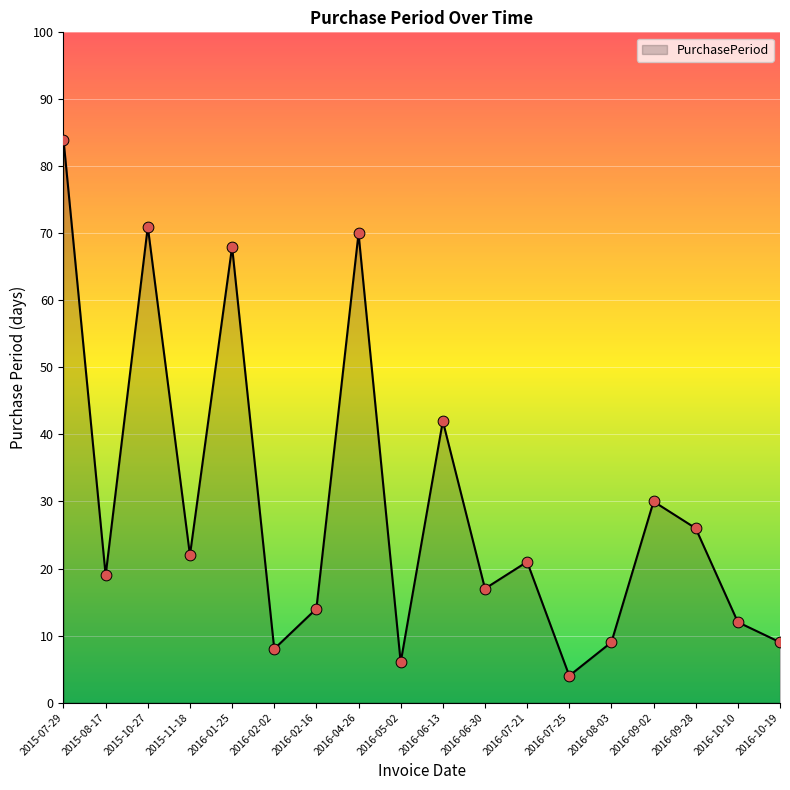

What is the change in value from 2016-06-30 to 2016-09-28?

+9